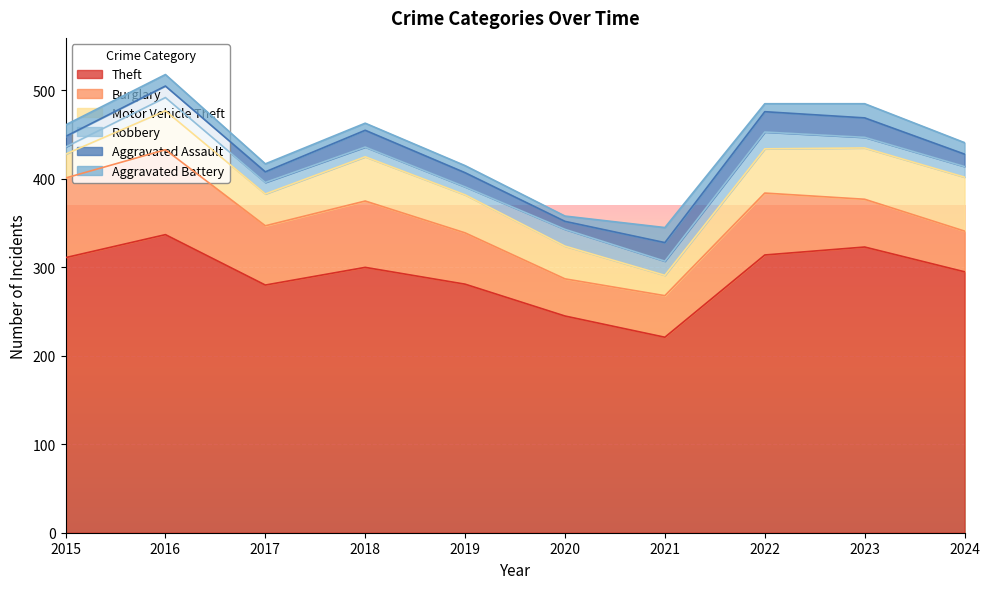

List the labels in order of Motor Vehicle Theft value, largest first.

2024, 2023, 2018, 2022, 2016, 2019, 2020, 2017, 2015, 2021